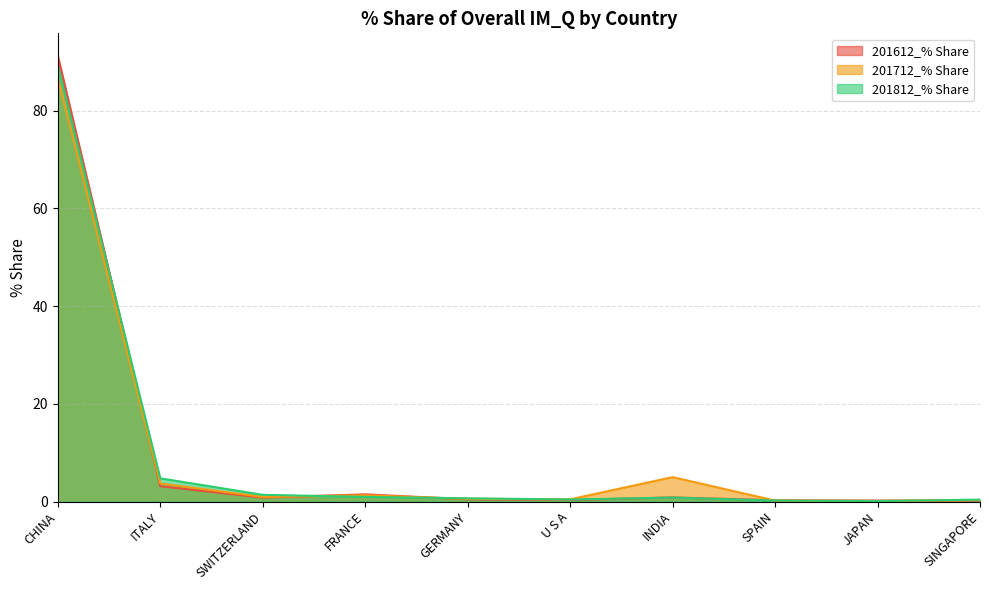

Reading left to right, extract all data points from this chart.

201612_% Share: CHINA=91.3	ITALY=3.1	SWITZERLAND=0.8	FRANCE=1.5	GERMANY=0.4	U S A=0.3	INDIA=0.8	SPAIN=0.3	JAPAN=0.2	SINGAPORE=0.2
201712_% Share: CHINA=86.7	ITALY=3.7	SWITZERLAND=0.9	FRANCE=1.3	GERMANY=0.5	U S A=0.4	INDIA=5.0	SPAIN=0.2	JAPAN=0.1	SINGAPORE=0.3
201812_% Share: CHINA=89.3	ITALY=4.8	SWITZERLAND=1.4	FRANCE=0.9	GERMANY=0.7	U S A=0.4	INDIA=0.8	SPAIN=0.2	JAPAN=0.1	SINGAPORE=0.4